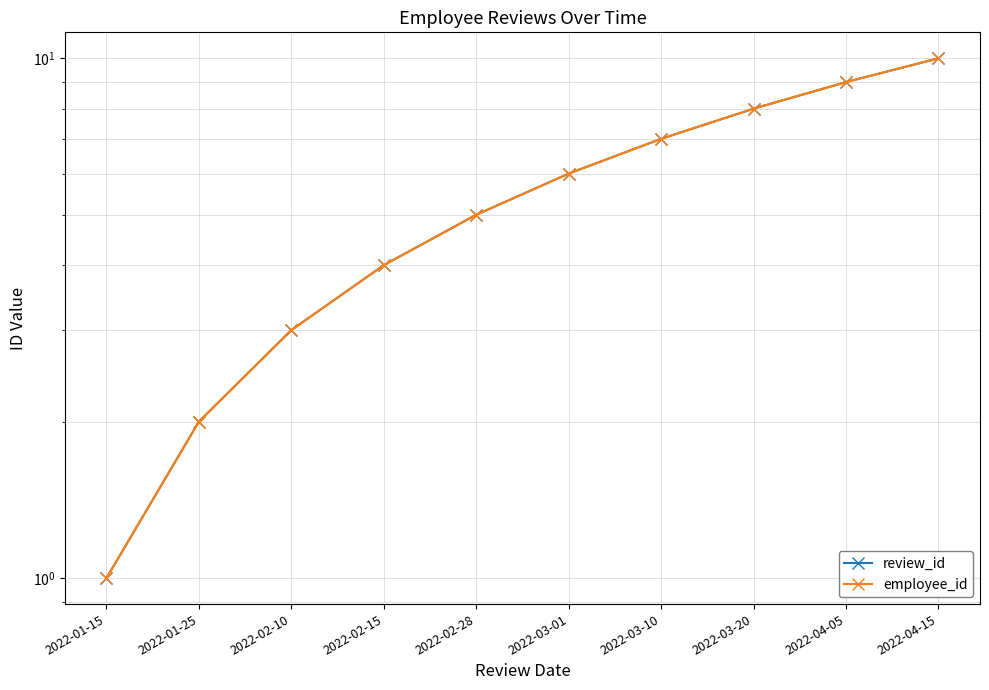

What is the label of the 3rd point from the left?

2022-02-10